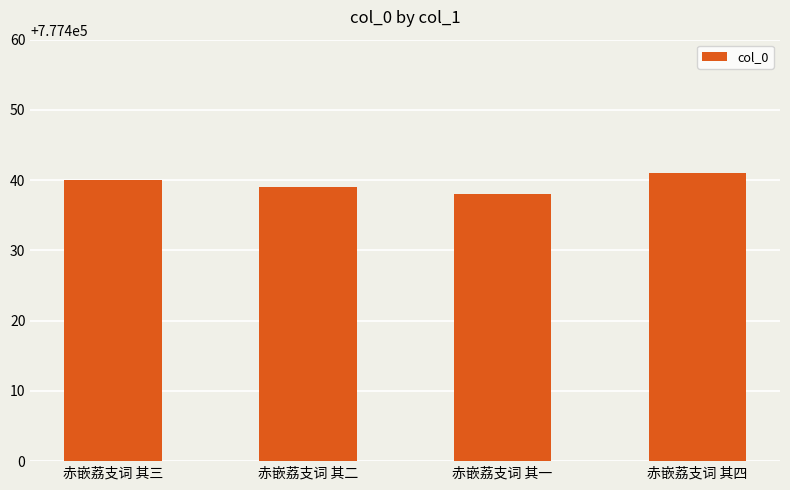

Reading left to right, list all the values displayed in this chart.

赤嵌荔支词 其三=777440	赤嵌荔支词 其二=777439	赤嵌荔支词 其一=777438	赤嵌荔支词 其四=777441